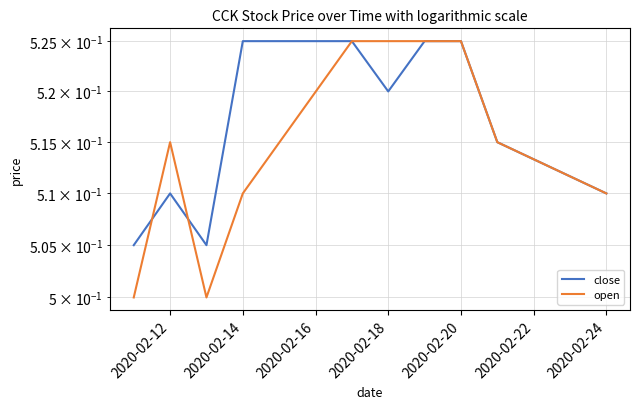

Which series has the widest spread of values?

open